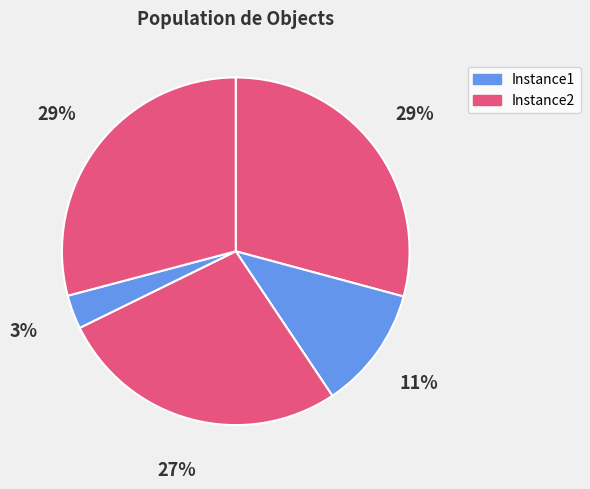

How many segments does this pie chart have?

5